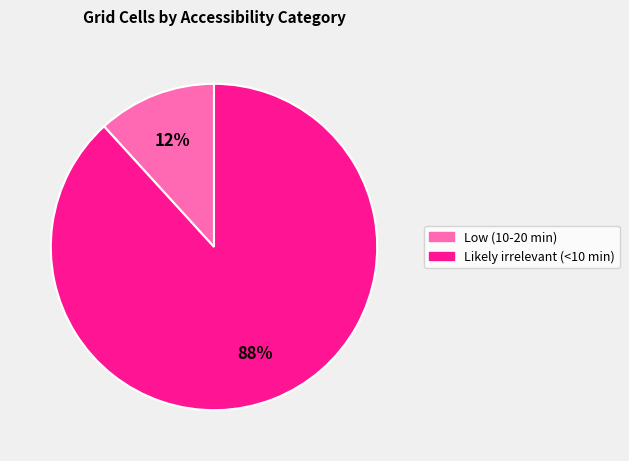

What is the majority slice?

Likely irrelevant (<10 min)